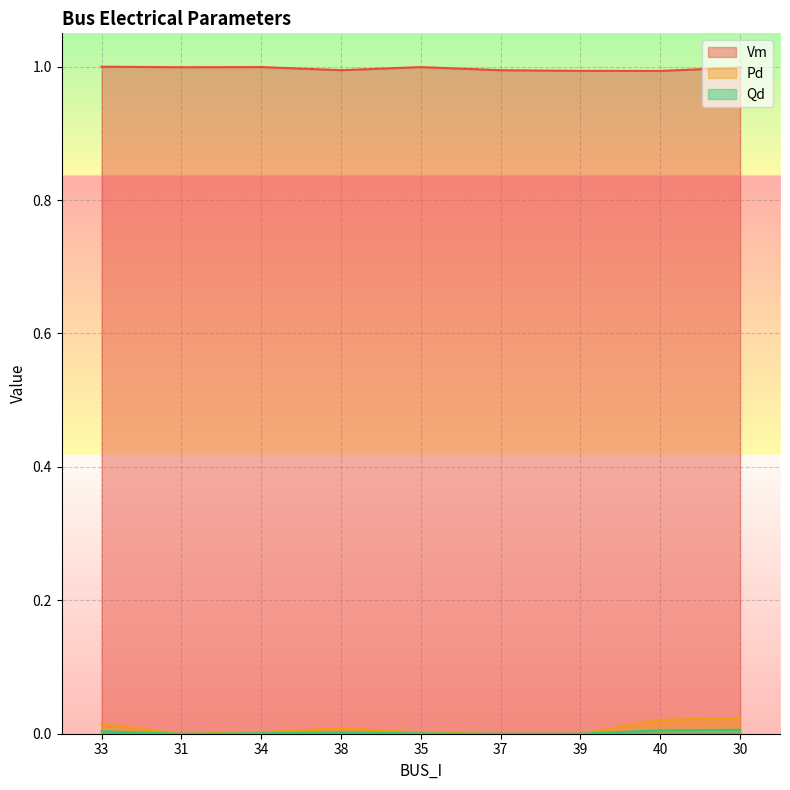

Which series has the largest total across all categories?

Vm